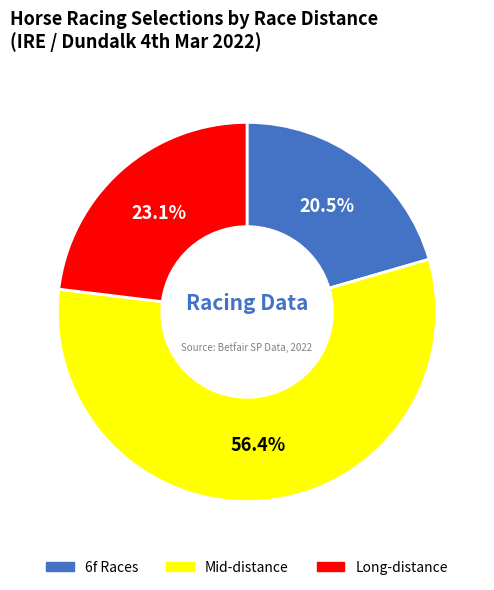

Does any single category account for the majority?

Yes